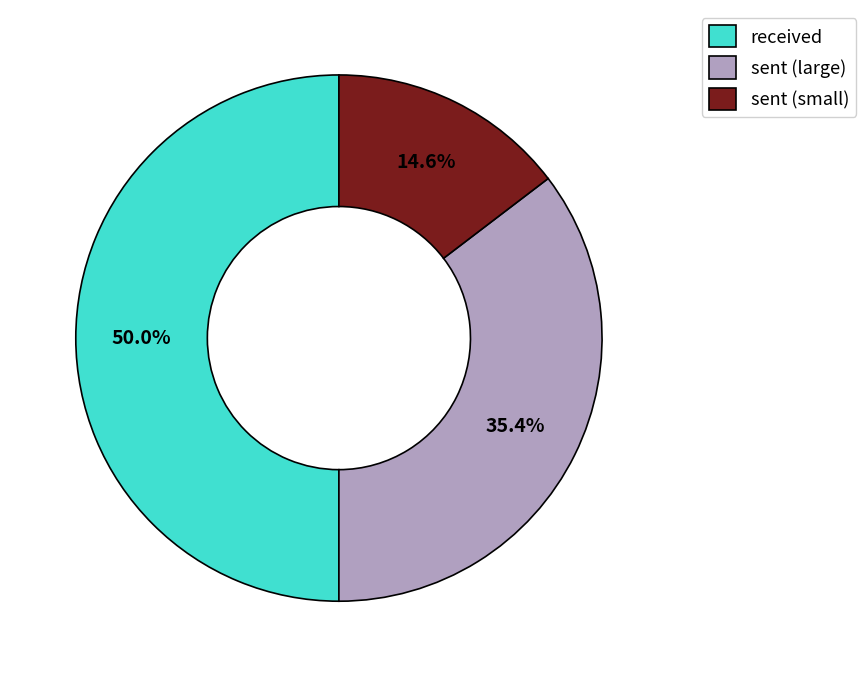

How much of the chart is everything except sent (small)?

85.4%